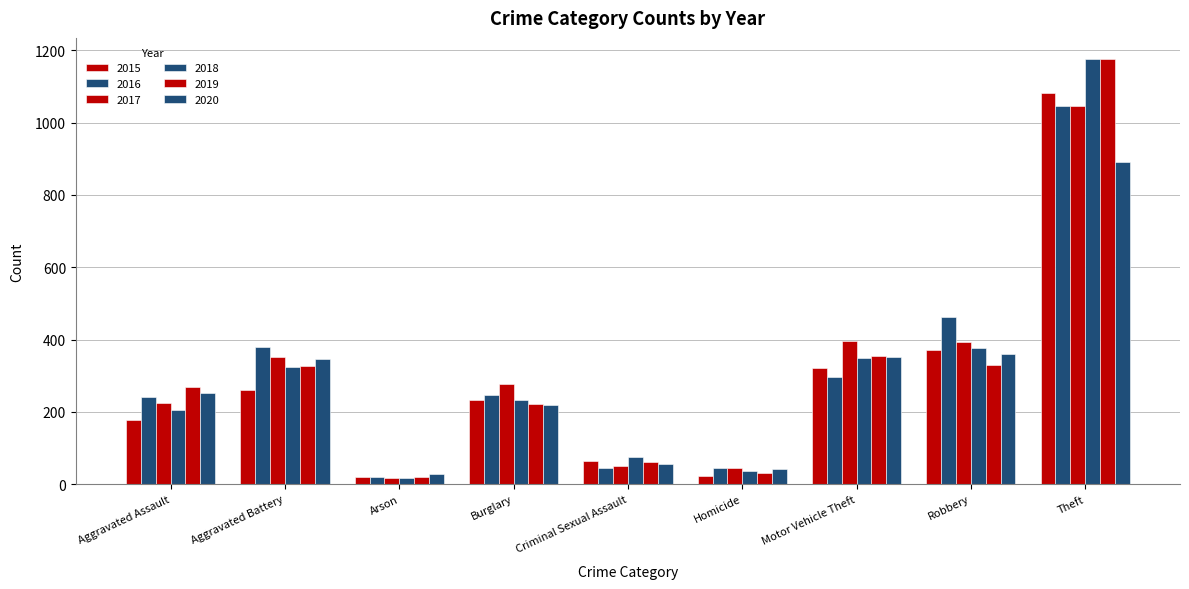

At which label does 2018 first exceed 232?

Aggravated Battery